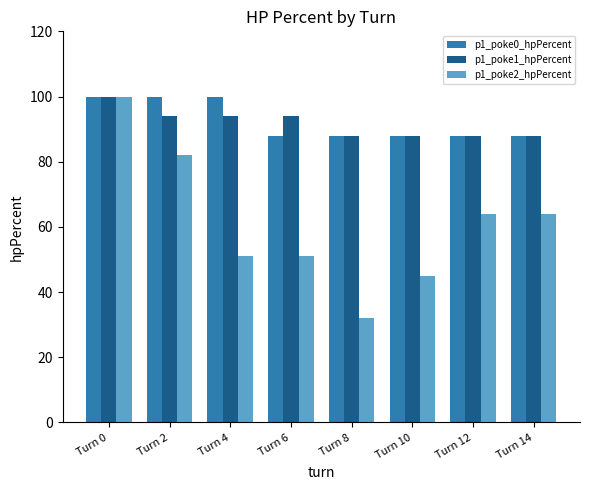

At Turn 4, list the series in order from smallest to largest.

p1_poke2_hpPercent, p1_poke1_hpPercent, p1_poke0_hpPercent